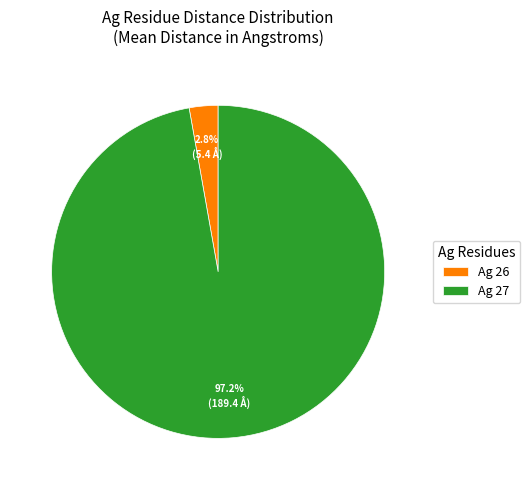

Is Ag 27 the majority of the pie?

Yes